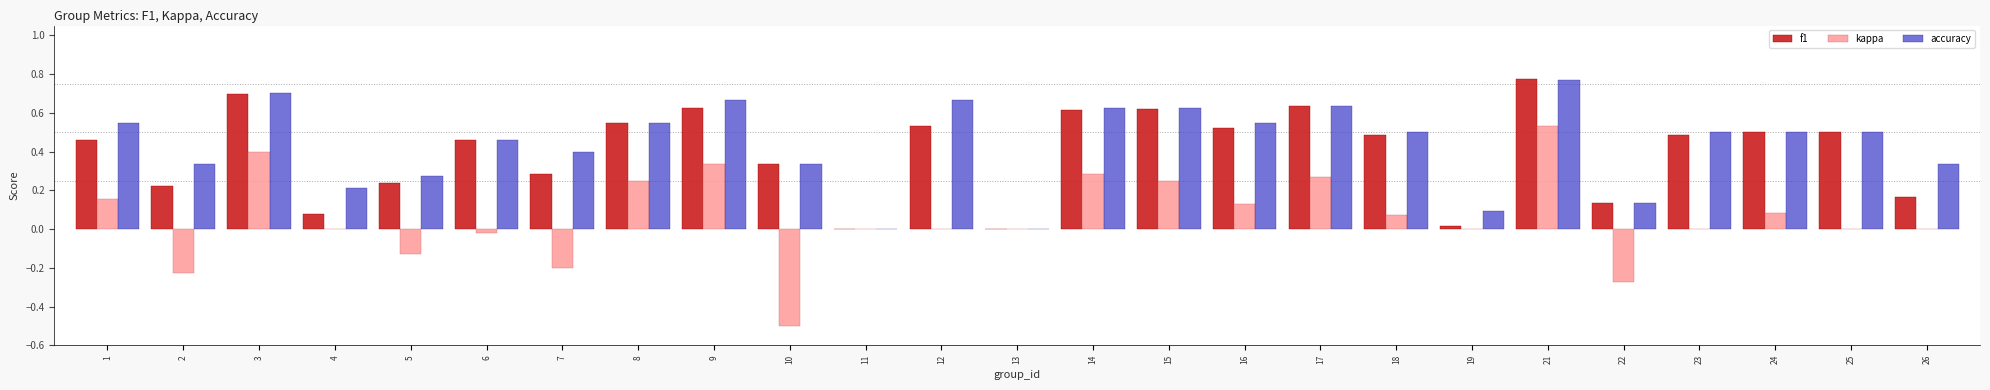

What are all the series names shown in the legend?

f1, kappa, accuracy